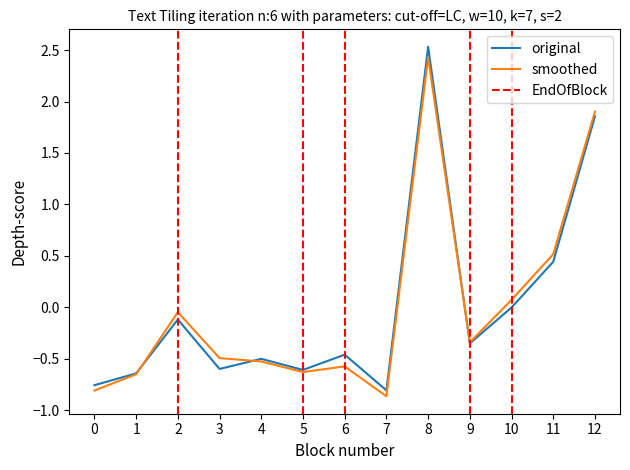

The smoothed series shows -0.6 at 6. True or false?

True